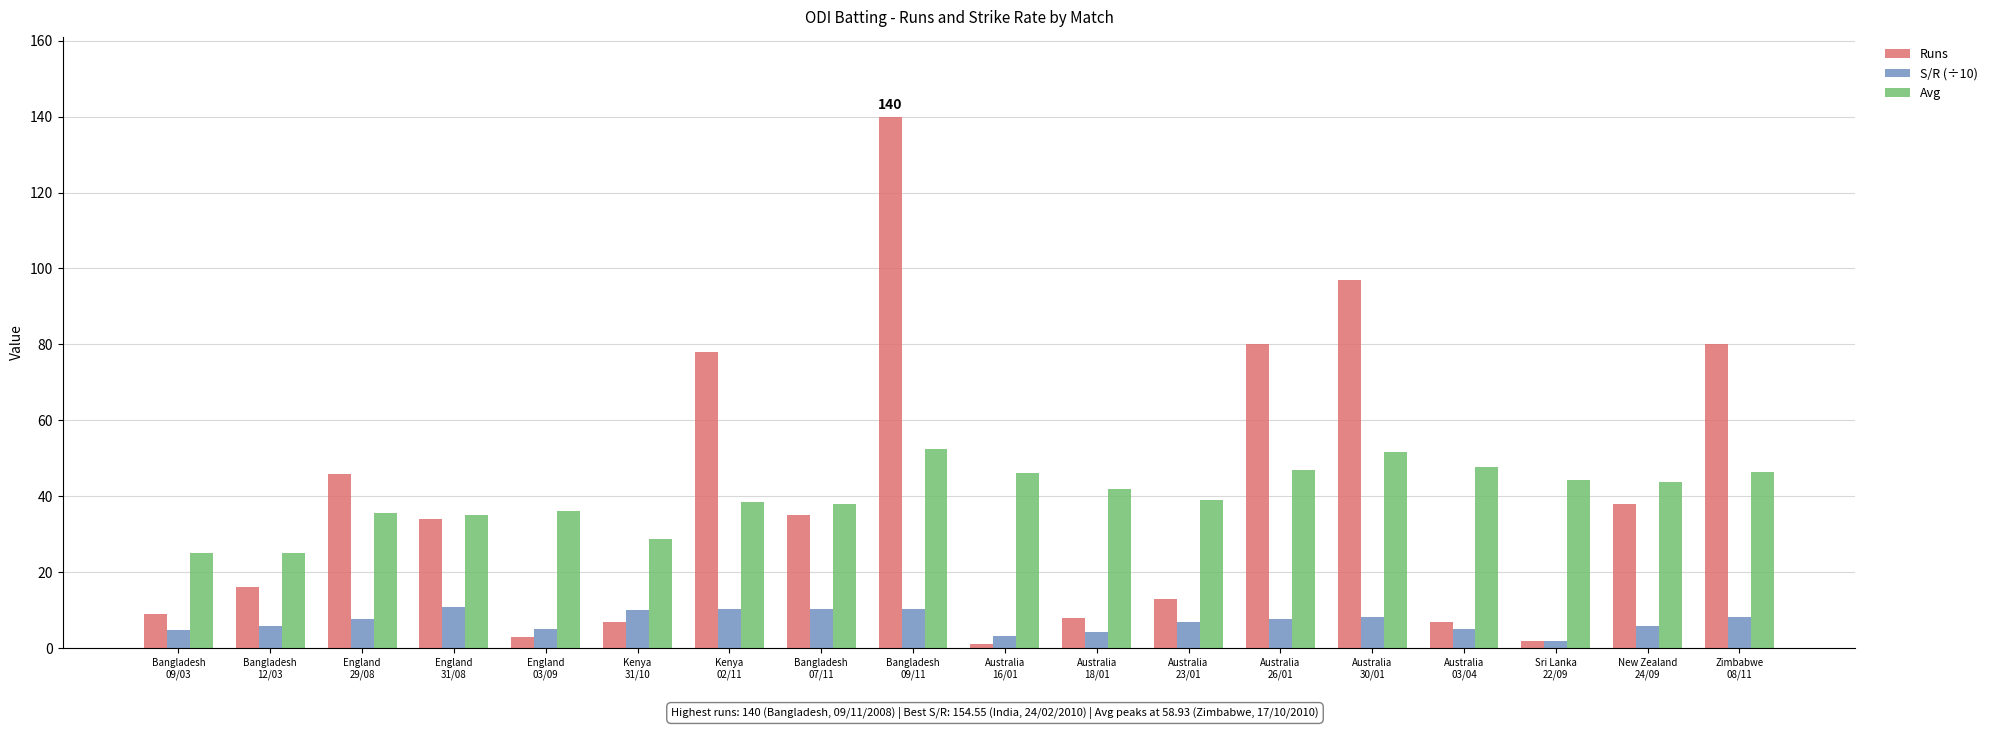

What is the difference between the maximum and minimum values in the S/R (÷10) series?

9.0